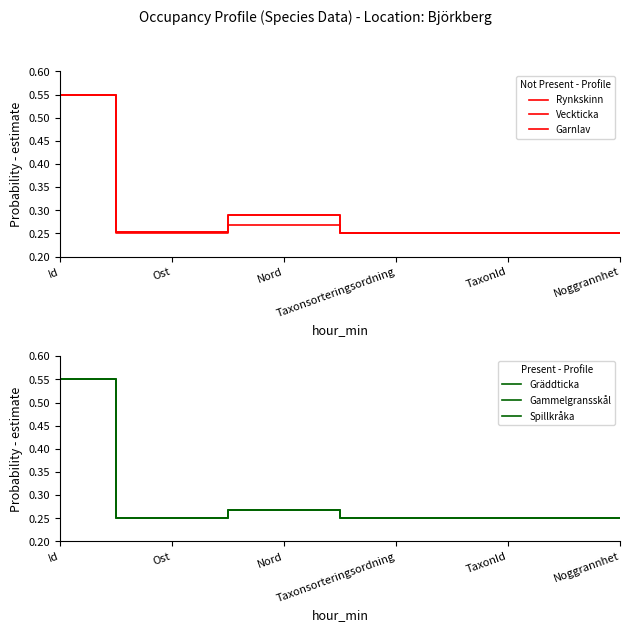

Is this an area chart (filled region under the line)?

No